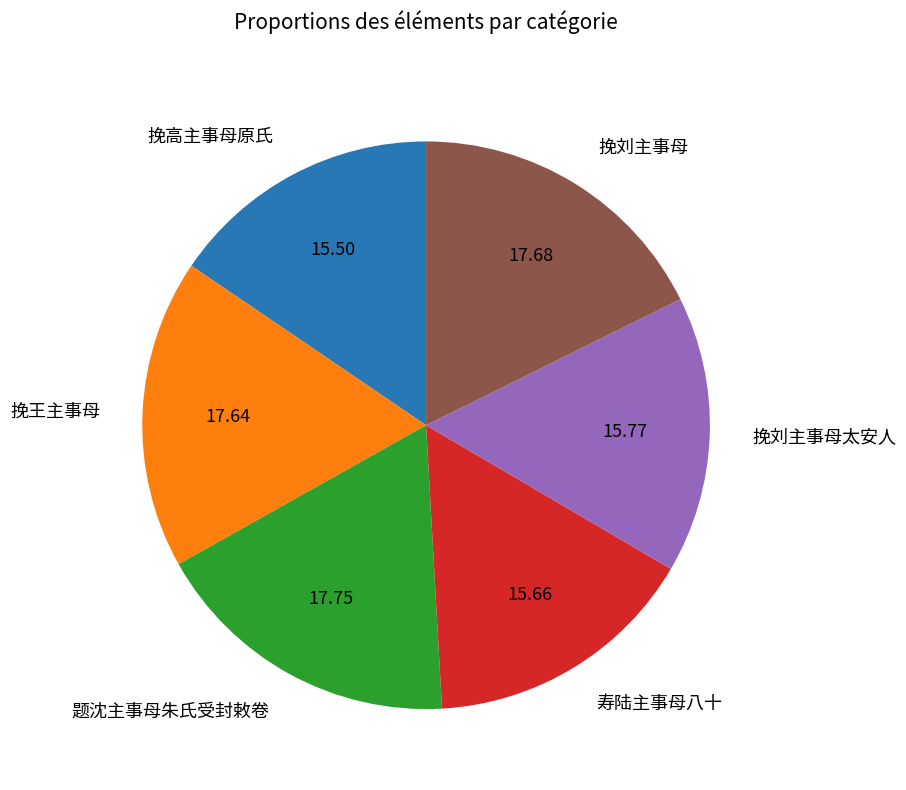

True or false: 挽王主事母 accounts for 12% of the total.

False